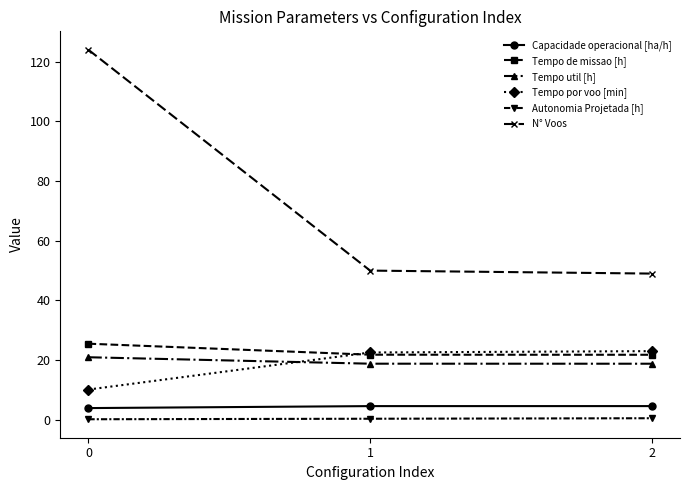

The value of Tempo por voo [min] at 2 is 10.9. True or false?

False